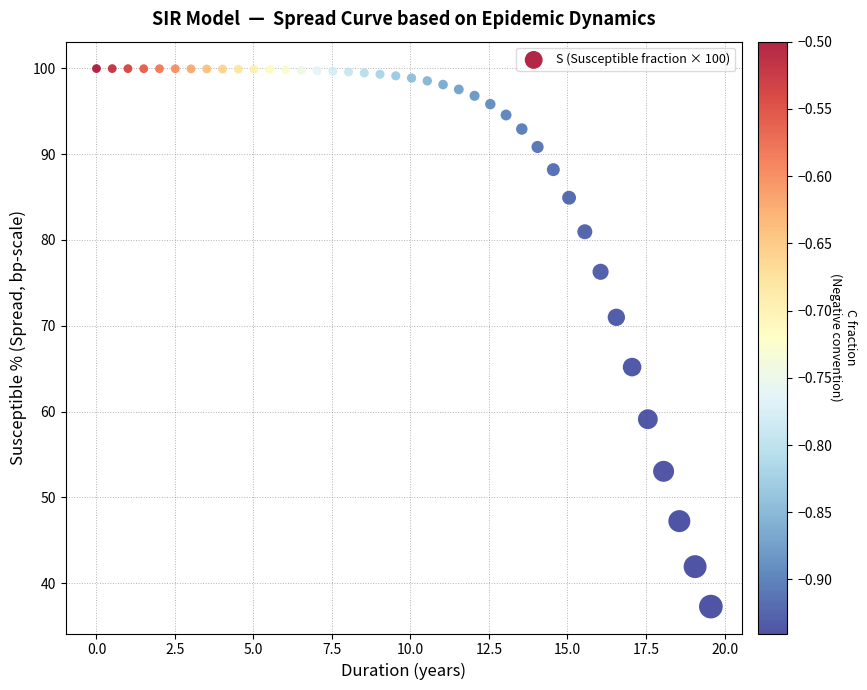

What is the range of X values (max minus min)?

19.6